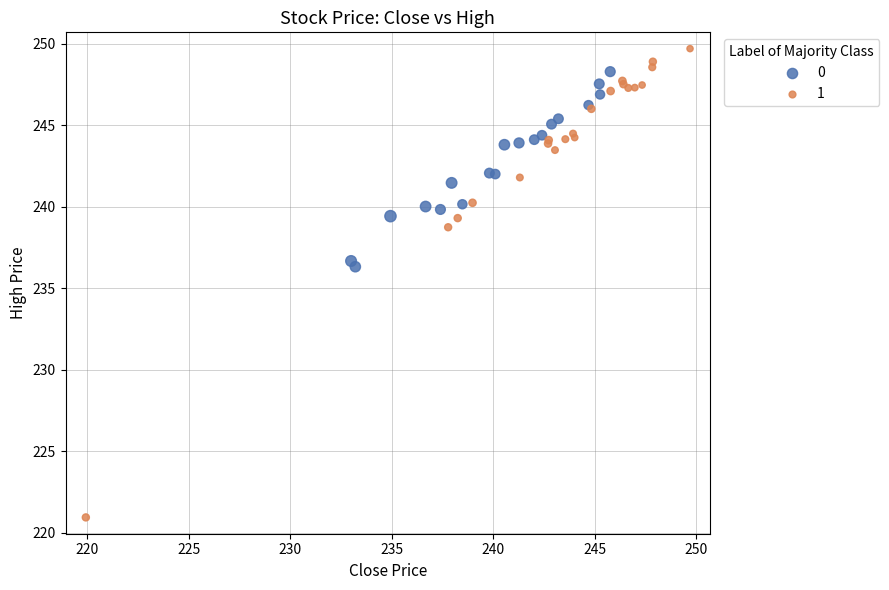

Which series reaches the minimum Y coordinate?

1